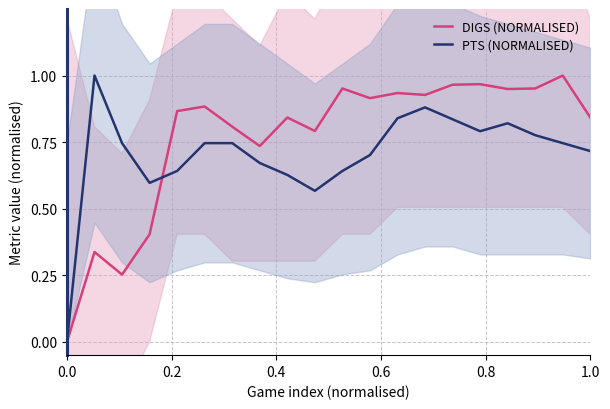

What are all the series names shown in the legend?

Digs (normalised), PTS (normalised)